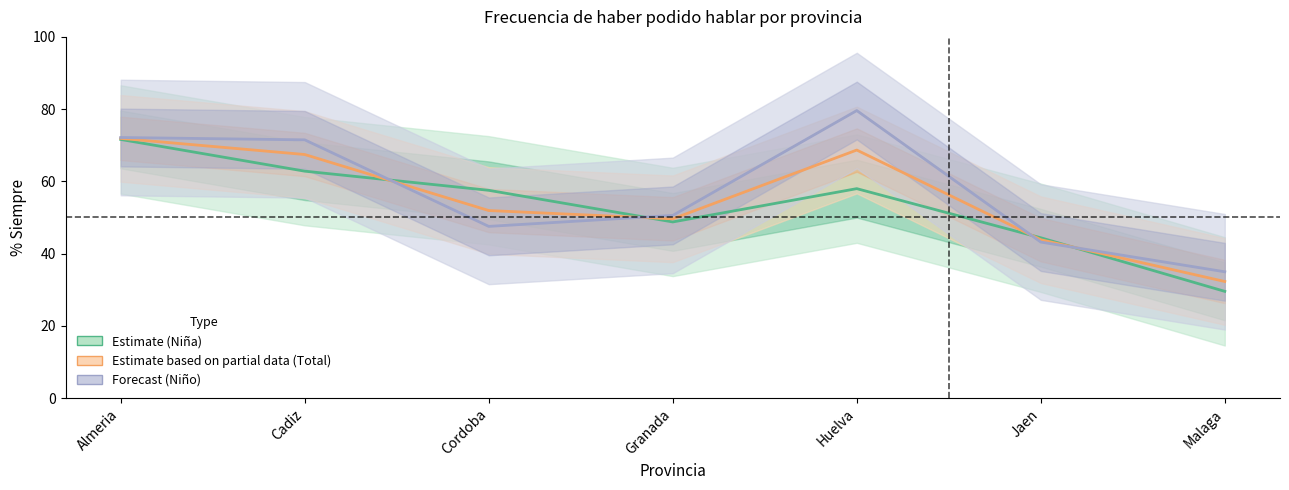

What is the label of the 2nd point from the right?

Jaen